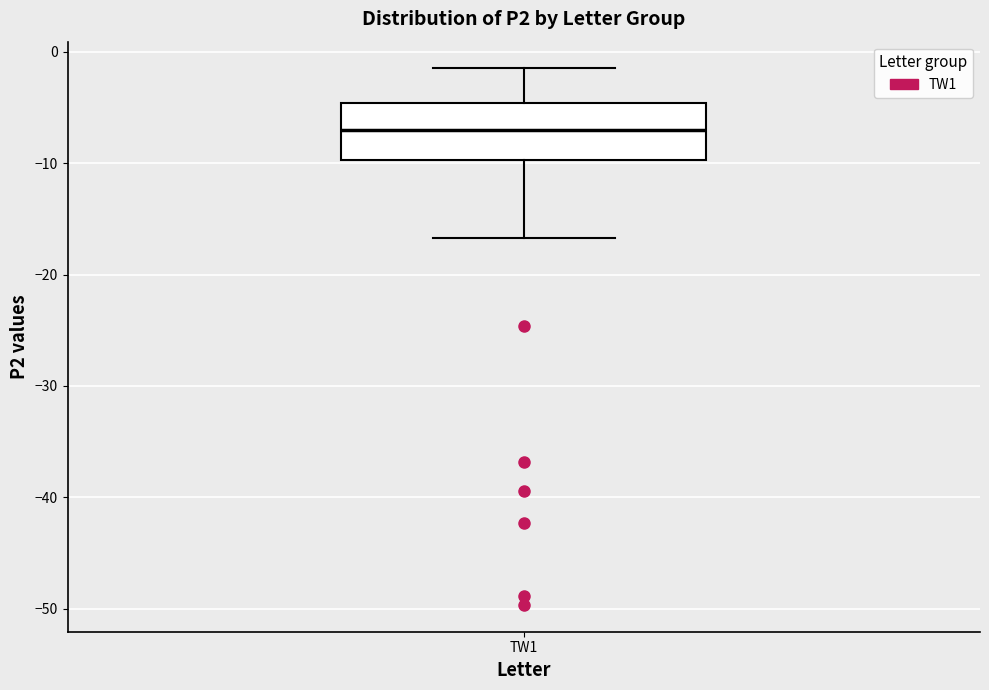

Where does the median line of the box for TW1 sit on the y-axis? The values are not printed on the chart, so give them approximately, as read against the axis.

-7